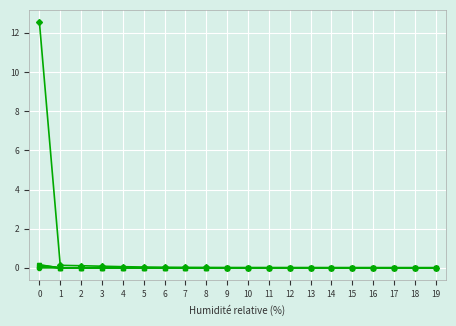

What is the greatest value displayed?

12.5